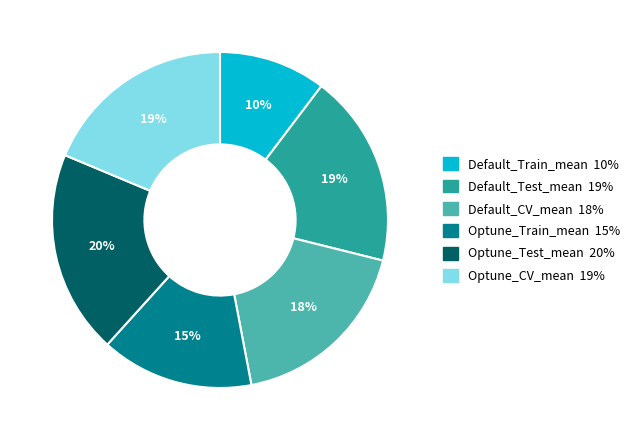

Is it true that Optune_Train_mean is 15% of the pie?

True